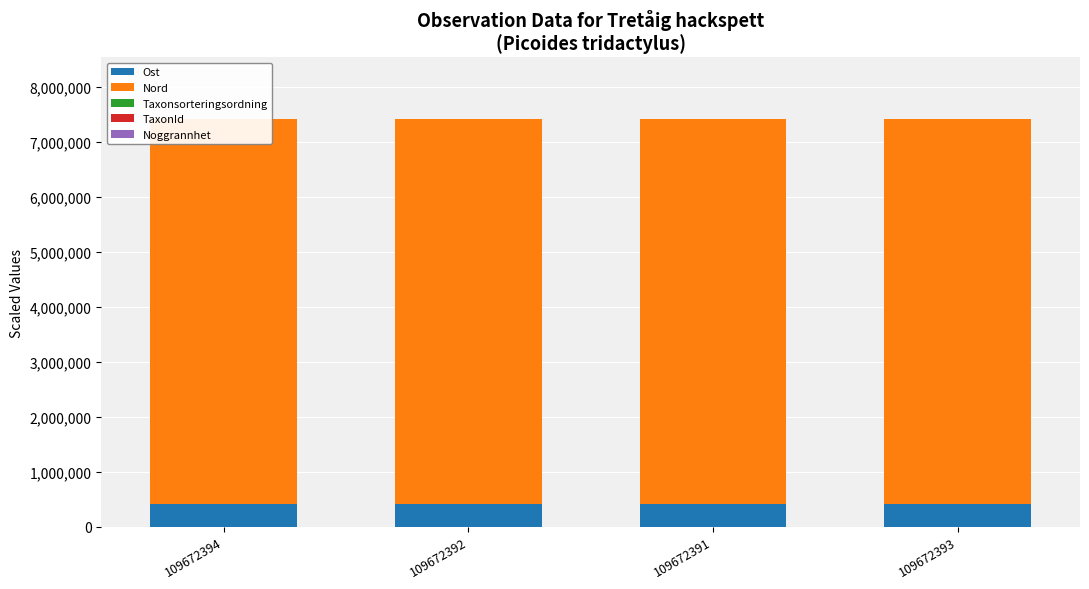

Reading left to right, transcribe all the data shown in this chart.

Ost: 109672394=407928.9	109672392=407664.0	109672391=407439.2	109672393=407883.0
Nord: 109672394=7014334.3	109672392=7014508.7	109672391=7014589.1	109672393=7014322.6
Taxonsorteringsordning: 109672394=56.4	109672392=56.4	109672391=56.4	109672393=56.4
TaxonId: 109672394=100.1	109672392=100.1	109672391=100.1	109672393=100.1
Noggrannhet: 109672394=0.0	109672392=0.0	109672391=0.0	109672393=0.0